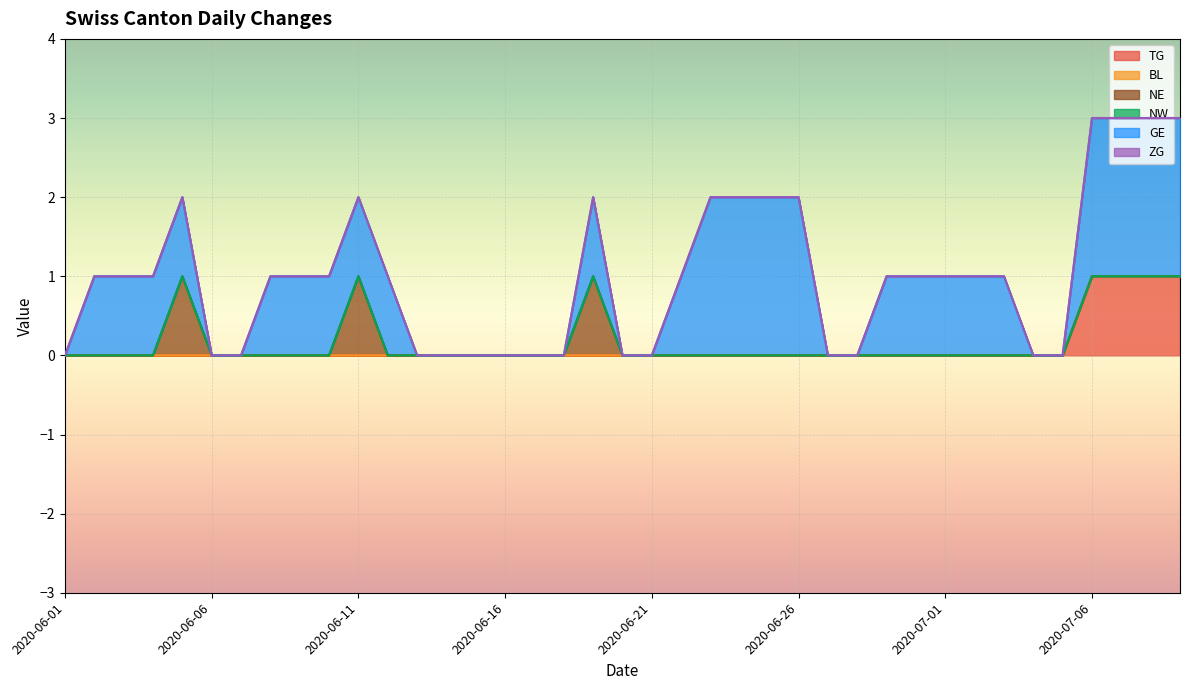

Count the number of data series in this chart.

6